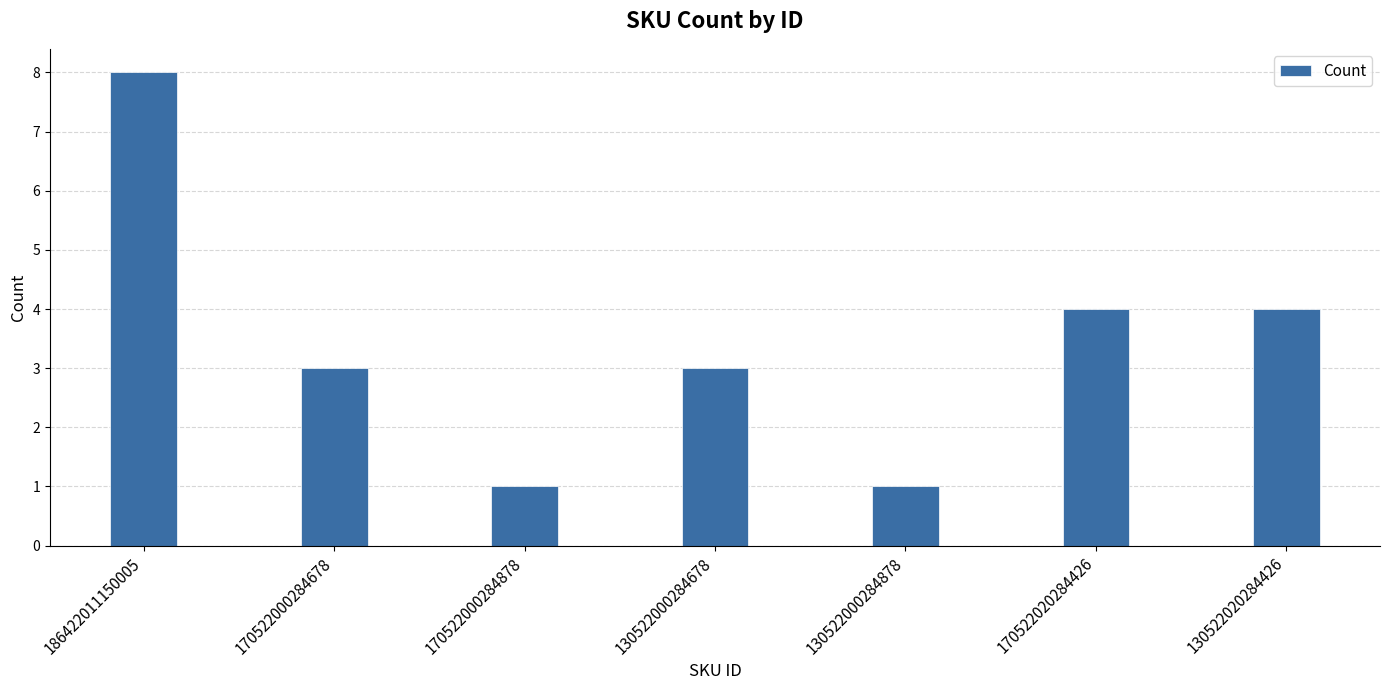

The chart shows a value of 7 at 130522020284426. True or false?

False